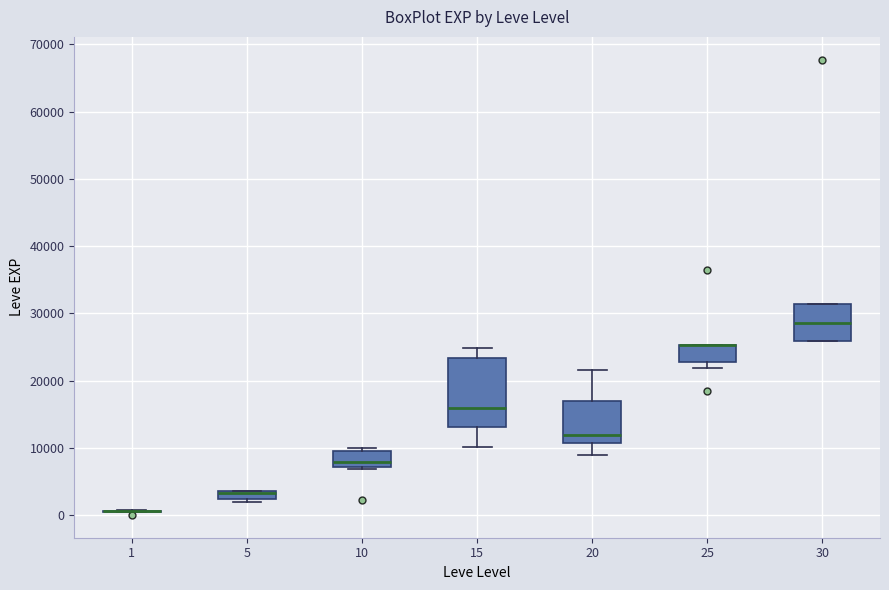

Comparing the boxes themselves (not the whiskers), which one is the tallest?

15